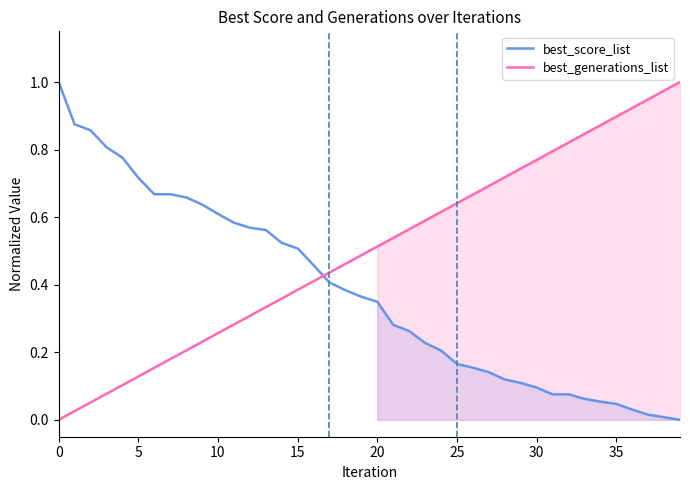

True or false: best_generations_list and best_score_list cross at least once.

True